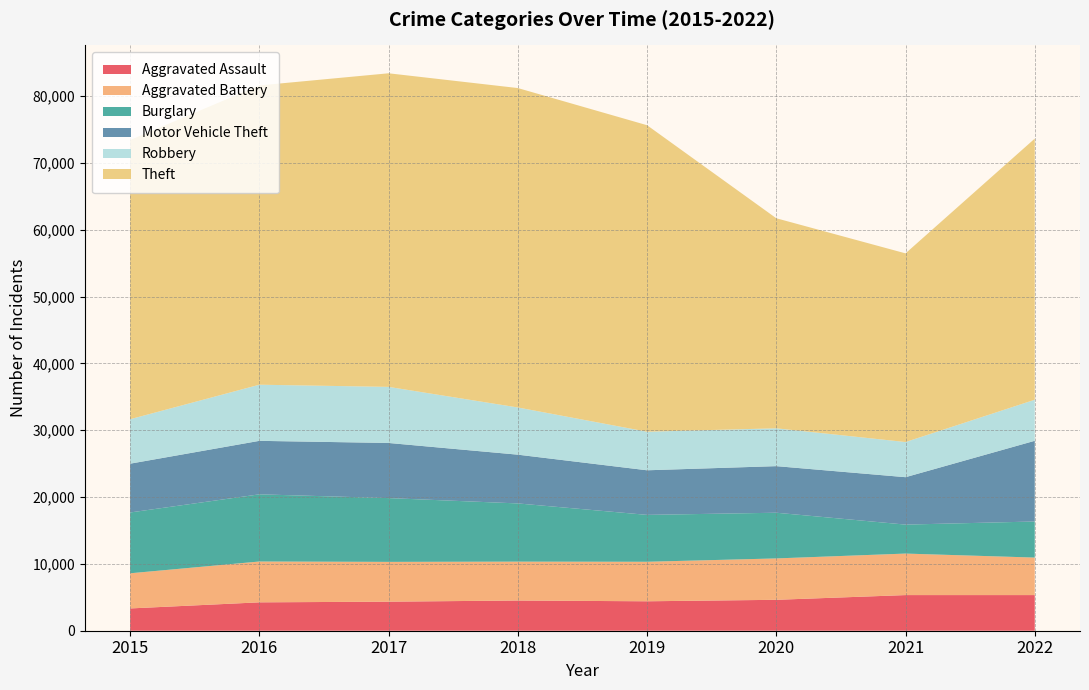

Reading left to right, extract all data points from this chart.

Aggravated Assault: 2015=3335	2016=4248	2017=4348	2018=4520	2019=4406	2020=4627	2021=5334	2022=5335
Aggravated Battery: 2015=5261	2016=6111	2017=5956	2018=5820	2019=5914	2020=6193	2021=6212	2022=5613
Burglary: 2015=9100	2016=10053	2017=9546	2018=8712	2019=7017	2020=6839	2021=4336	2022=5399
Motor Vehicle Theft: 2015=7303	2016=8005	2017=8250	2018=7296	2019=6674	2020=6972	2021=7096	2022=12077
Robbery: 2015=6655	2016=8402	2017=8395	2018=7066	2019=5775	2020=5664	2021=5262	2022=6145
Theft: 2015=41785	2016=44791	2017=46931	2018=47801	2019=45868	2020=31434	2021=28235	2022=39081